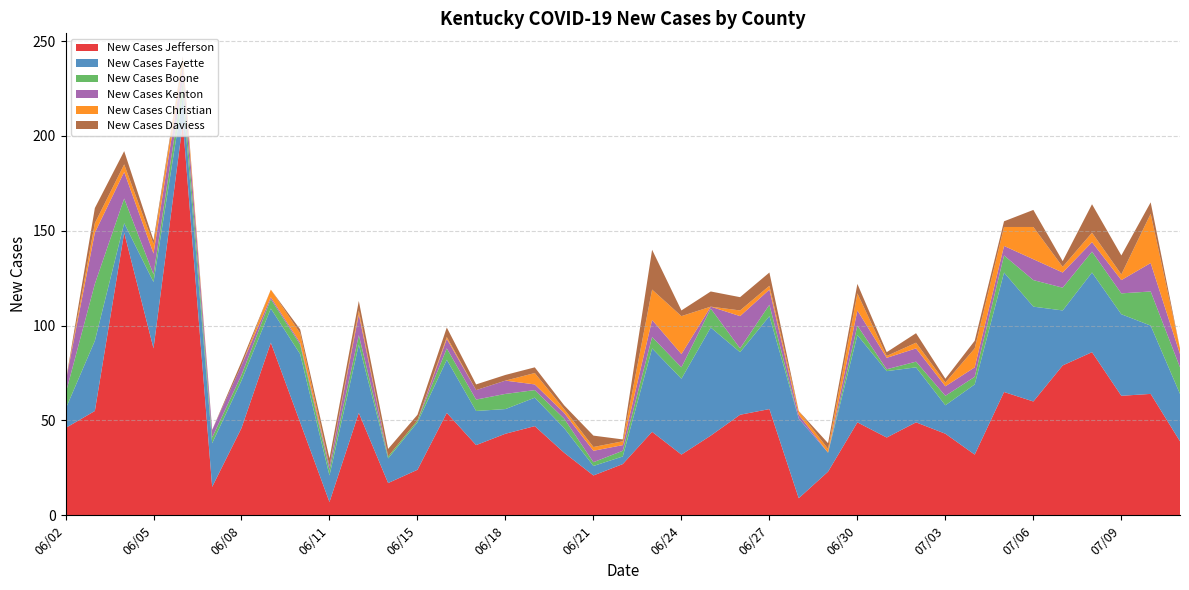

Reading left to right, transcribe all the data shown in this chart.

New Cases Jefferson: 46	55	149	88	207	15	46	91	49	7	54	17	24	54	37	43	47	33	21	27	44	32	42	53	56	9	23	49	41	49	43	32	65	60	79	86	63	64	39
New Cases Fayette: 10	37	5	35	14	23	25	18	36	14	36	13	25	28	18	13	15	13	5	4	44	40	57	33	49	42	10	46	35	29	15	37	63	50	29	42	43	36	25
New Cases Boone: 8	30	13	4	8	3	3	5	5	3	5	1	1	6	6	8	4	5	2	3	6	6	10	2	6	0	0	5	1	3	5	4	9	14	12	11	11	18	14
New Cases Kenton: 6	27	14	11	8	4	5	1	1	2	11	0	0	5	5	7	3	3	6	3	9	7	1	17	8	2	0	8	6	7	5	5	5	11	8	5	7	15	7
New Cases Christian: 0	5	4	5	4	0	0	4	5	0	2	0	0	1	0	0	6	2	2	2	16	20	0	3	2	2	2	9	1	3	2	10	10	17	3	5	3	26	3
New Cases Daviess: 0	8	7	2	1	0	2	0	2	4	5	4	3	5	3	3	3	2	6	1	21	3	8	7	7	0	3	5	2	5	2	4	3	9	3	15	10	6	0